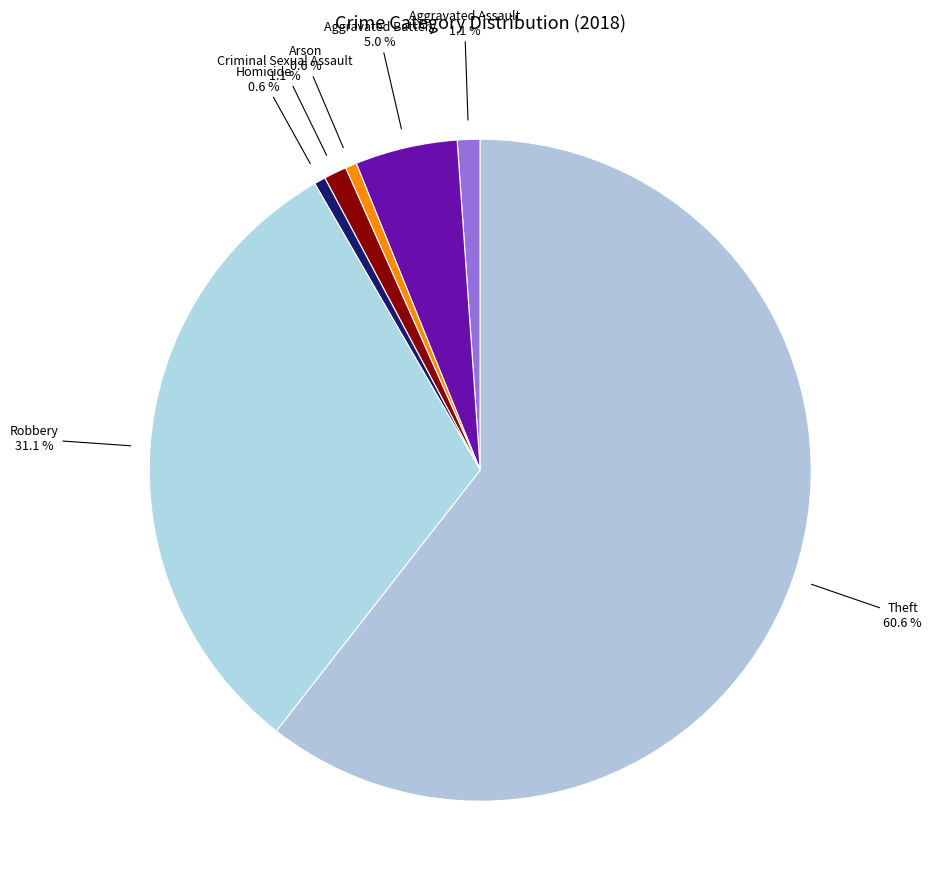

To the nearest percent, what percentage of the pie is Aggravated Assault?

1%